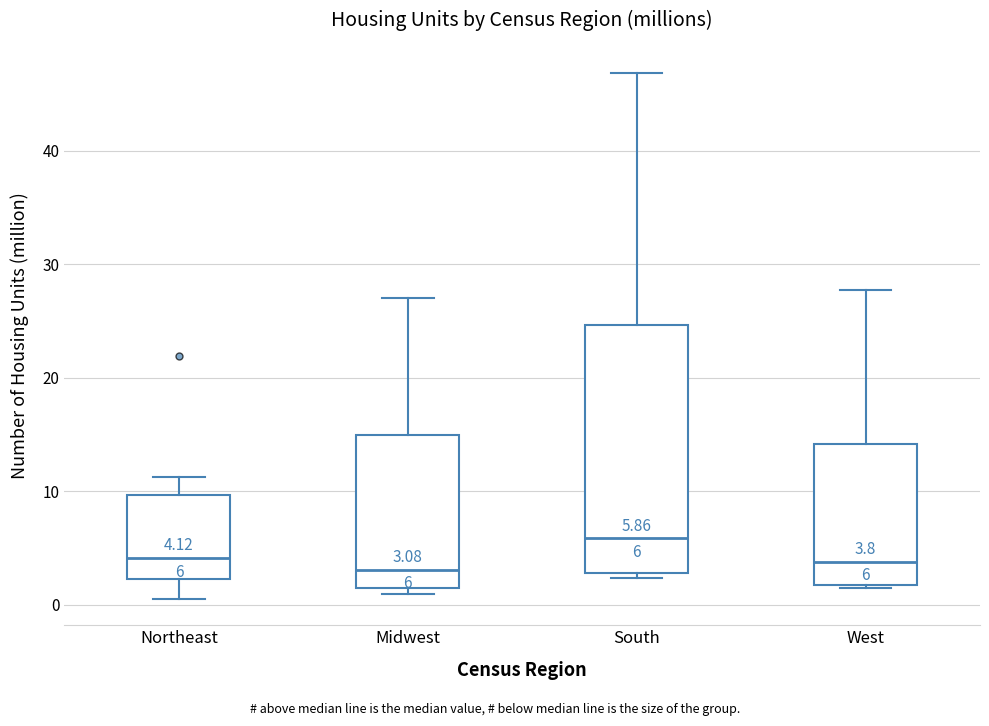

Comparing the boxes themselves (not the whiskers), which one is the tallest?

South